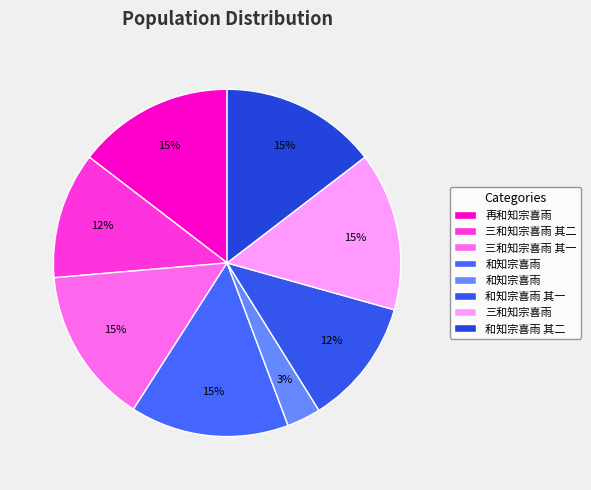

Which slice is the largest?

三和知宗喜雨